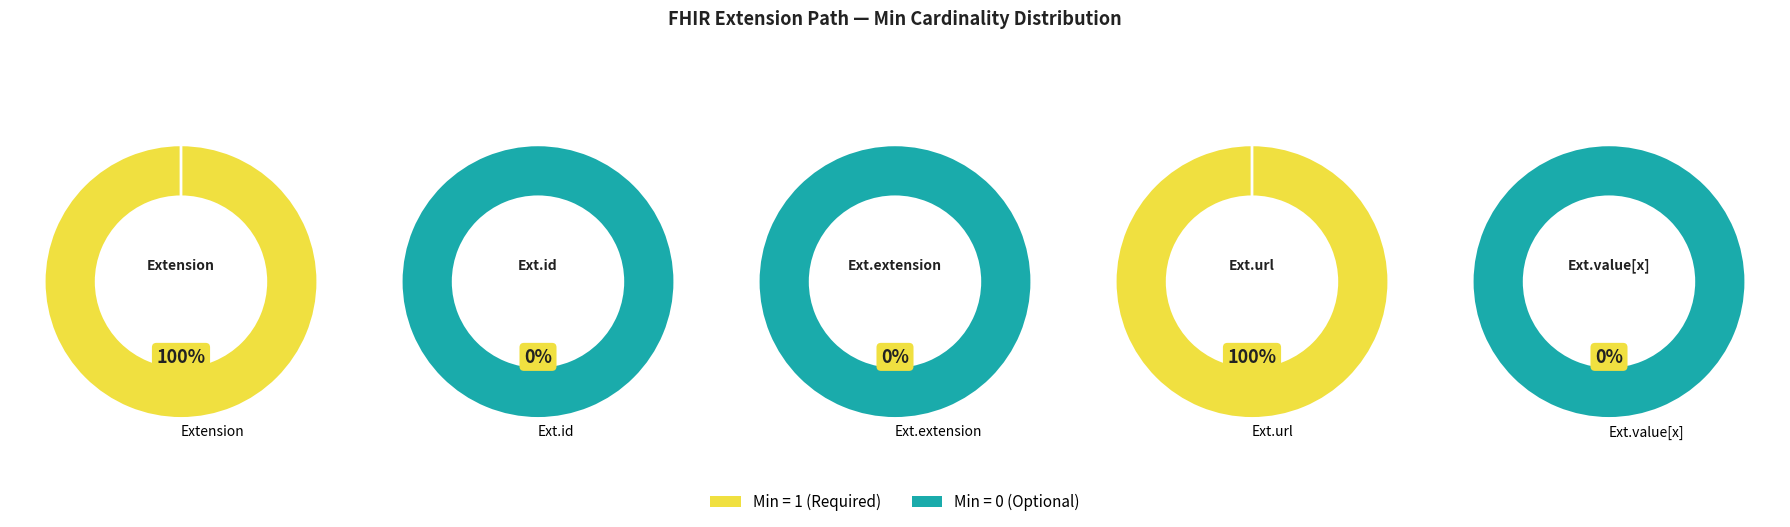

What portion of the pie excludes Extension.value[x]?

100.0%